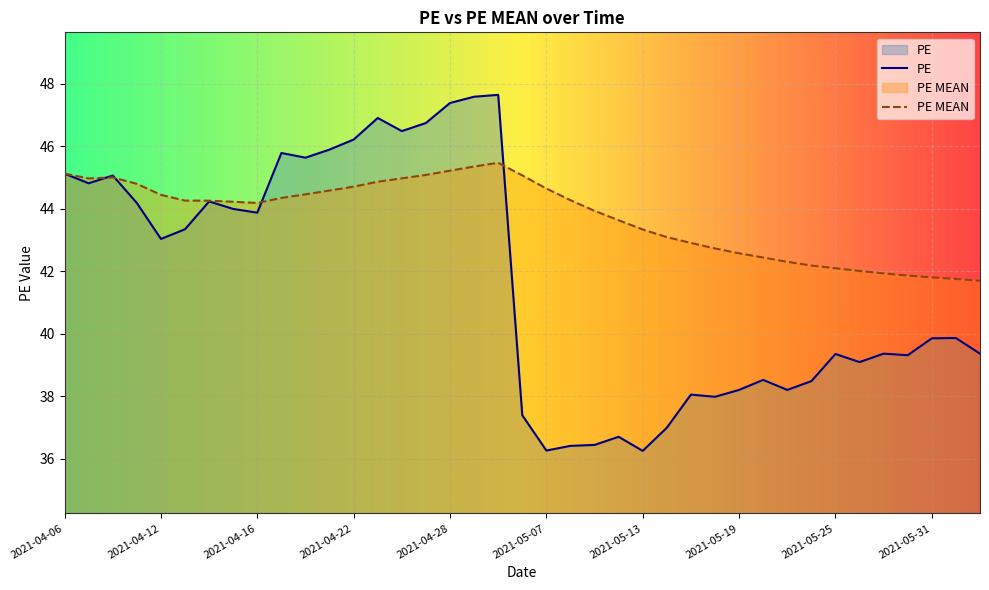

At which label is PE MEAN closest to 43?

2021-05-14